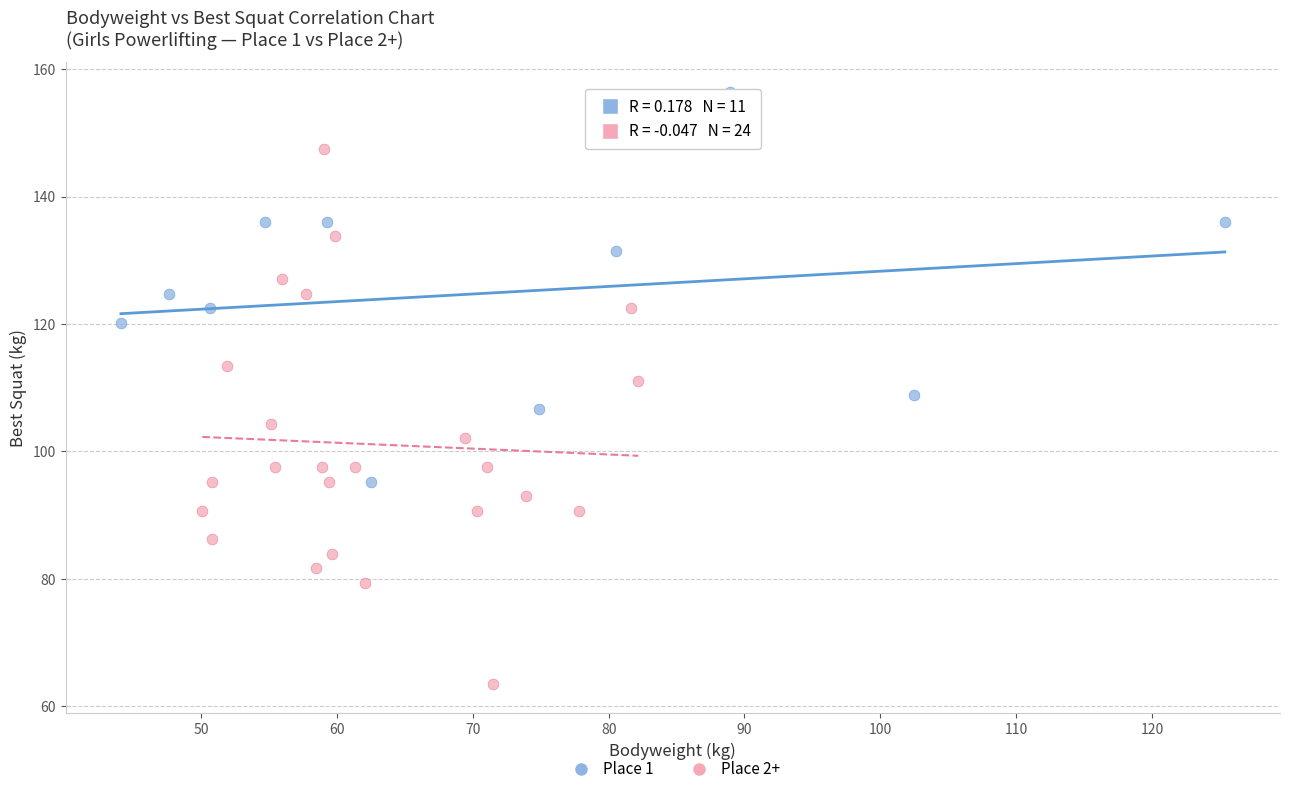

Which series has the largest Y range (max minus min)?

Place 2+